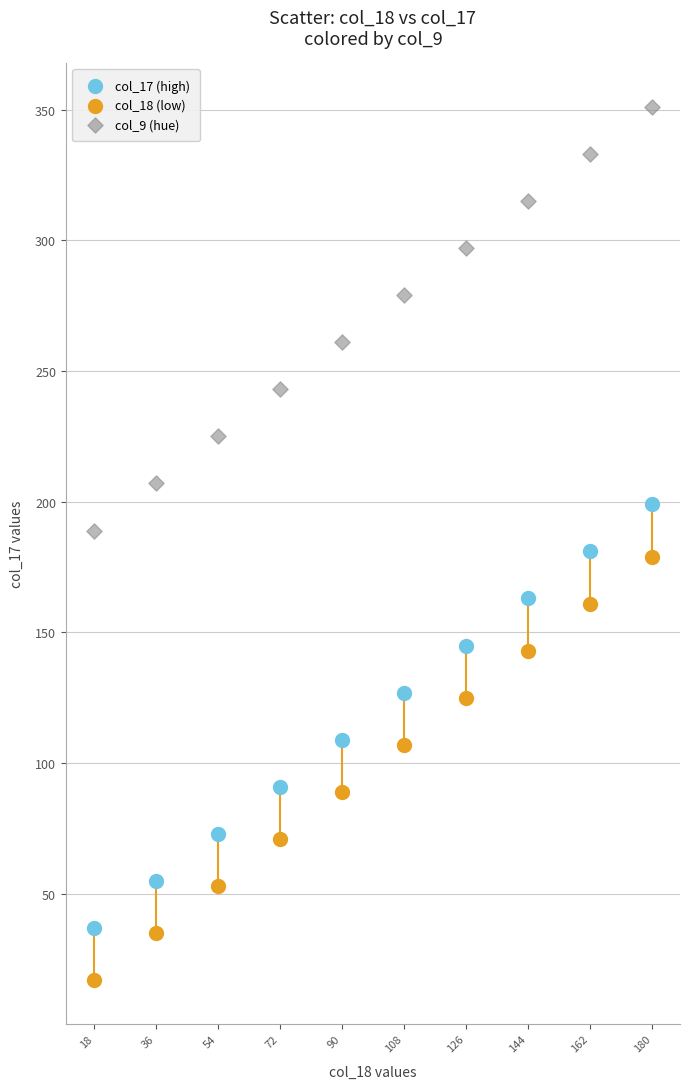

Which series contains the lowest Y value?

col_18 (low)